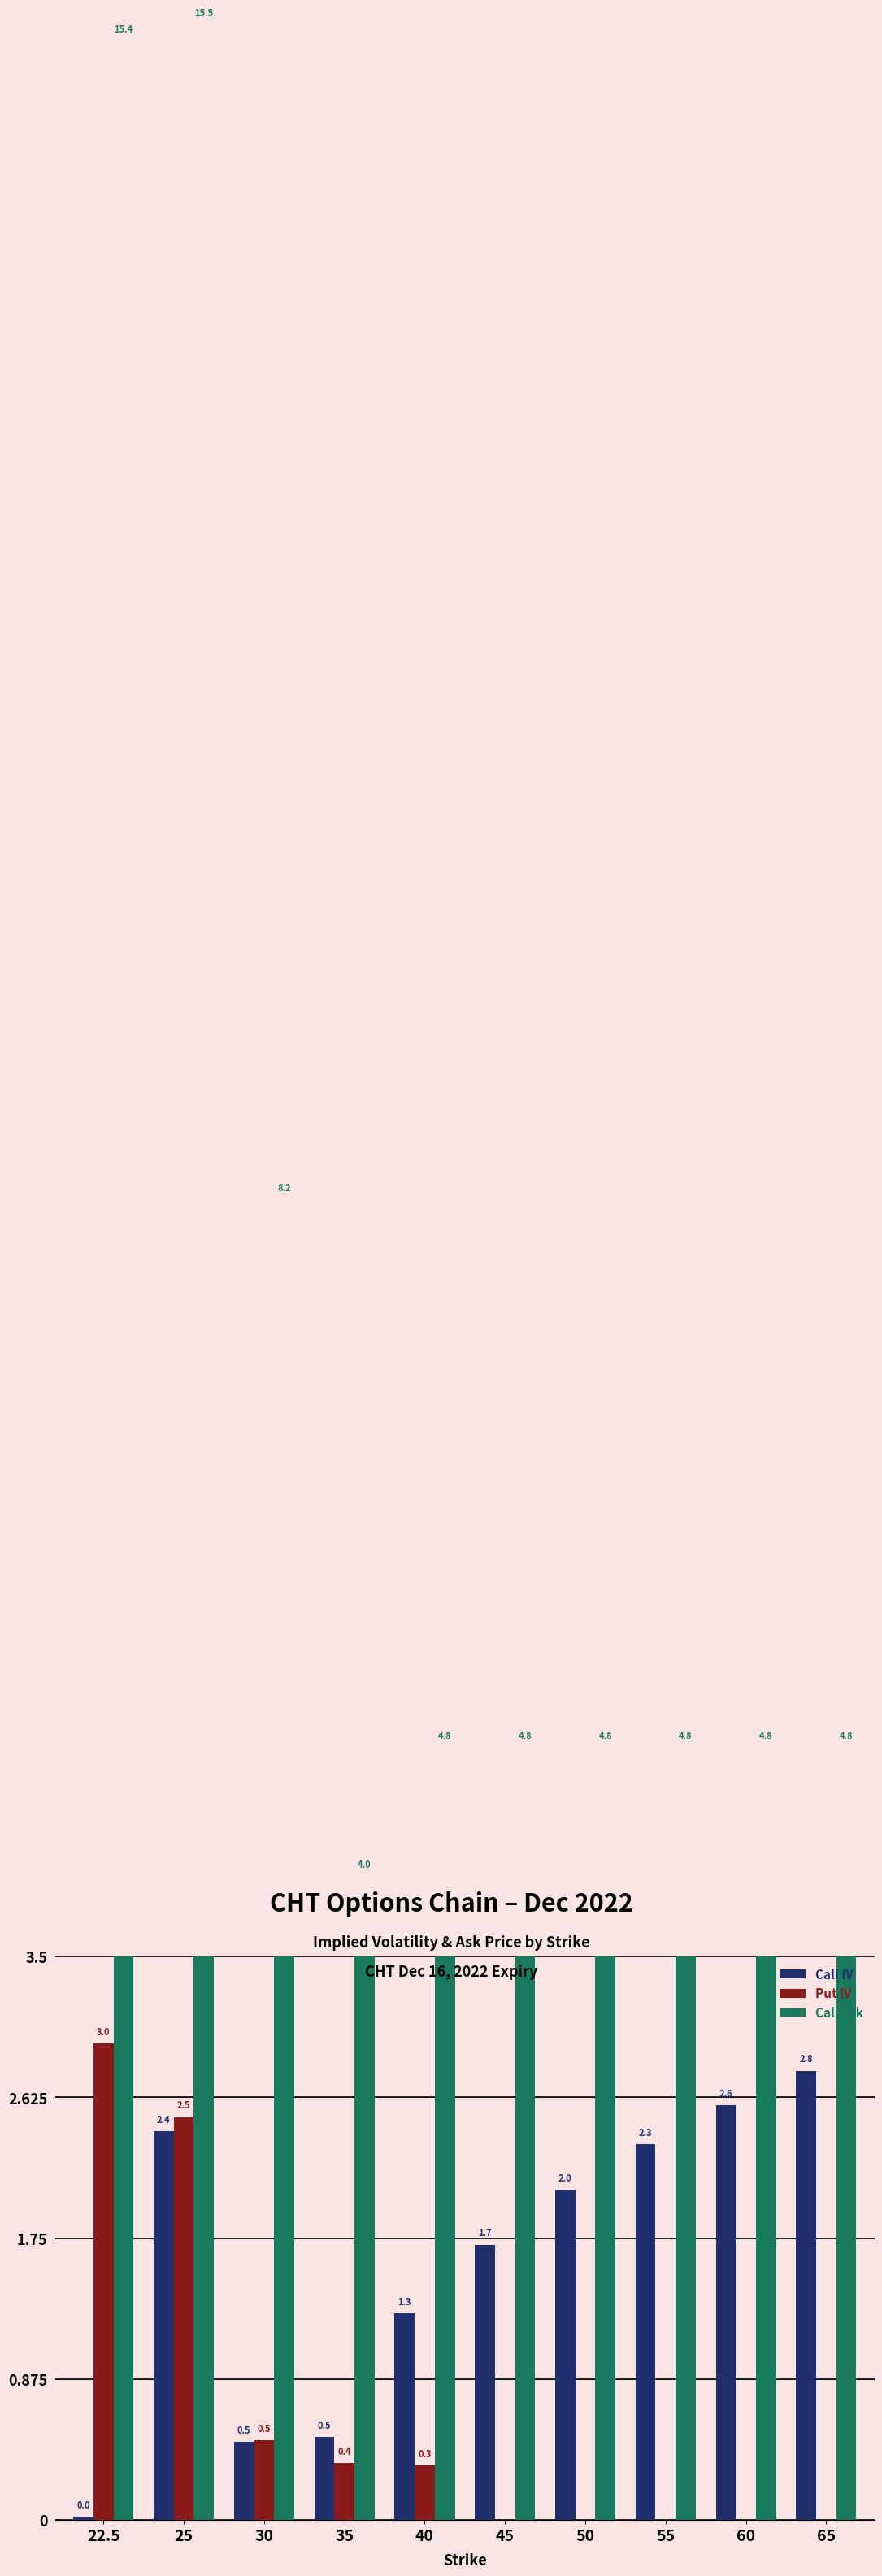

How many bars are there in total?

30